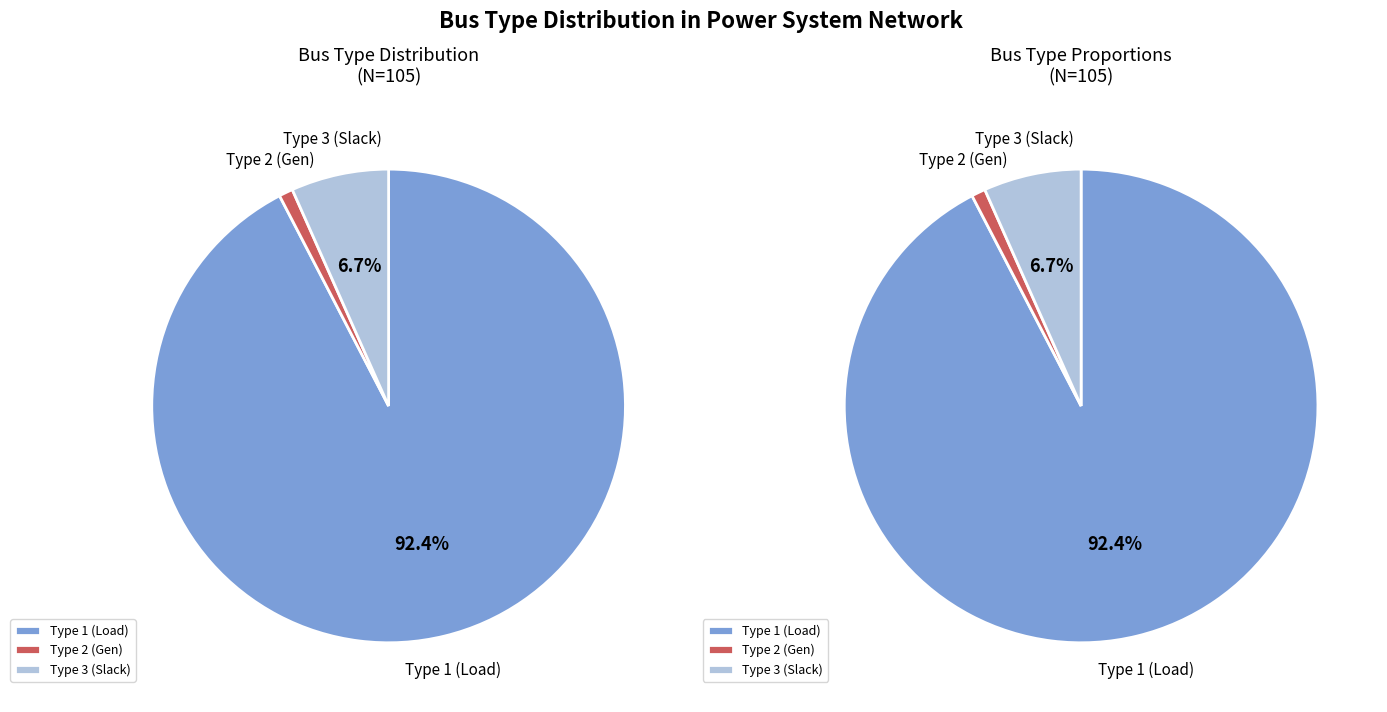

Which slice is the largest?

1